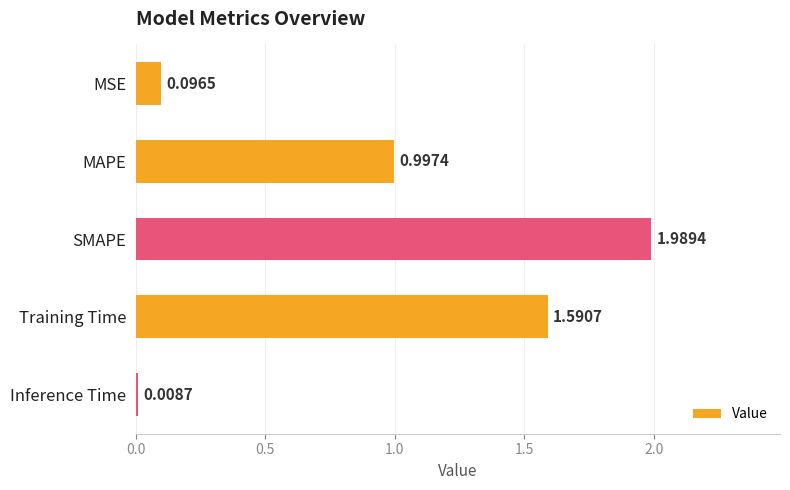

What is the label of the 3rd bar from the top?

SMAPE